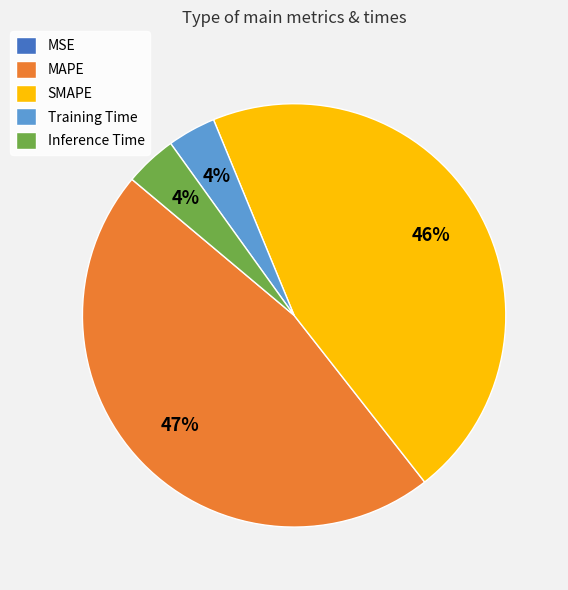

Is there any slice that represents more than half of the pie?

No